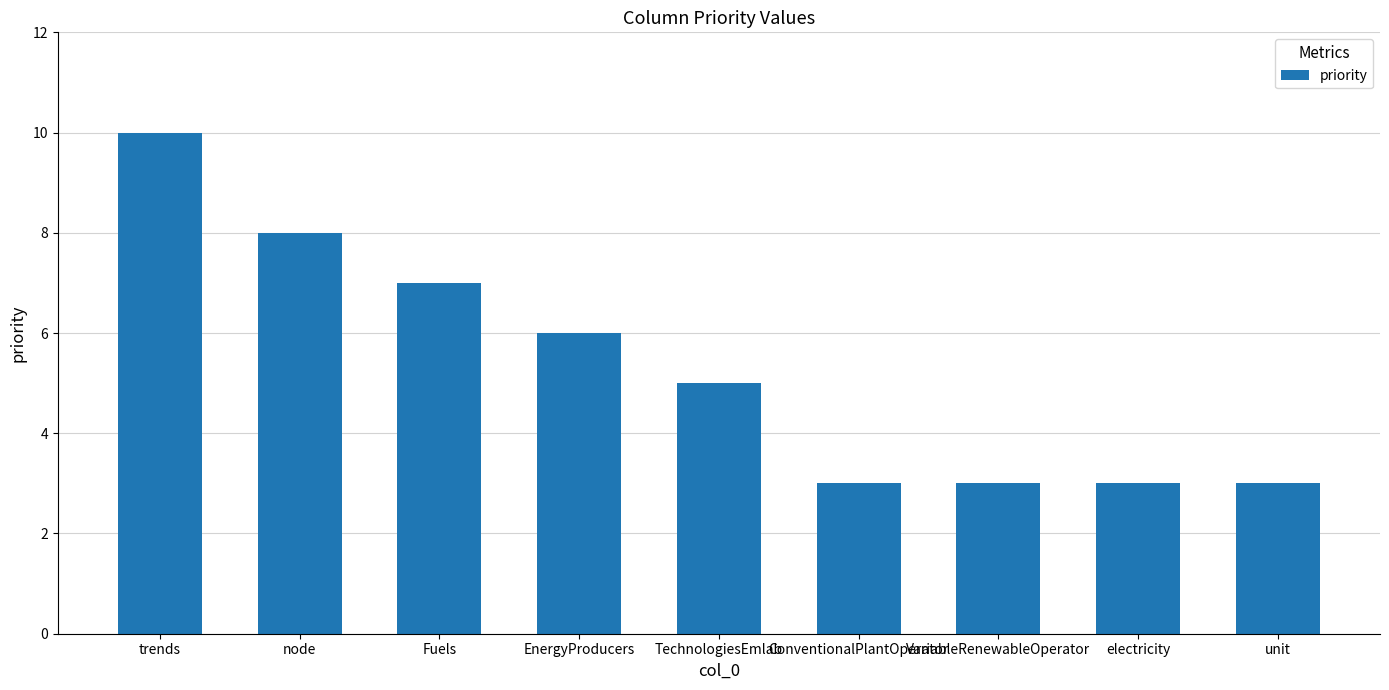

What is the difference between the maximum and minimum values?

7